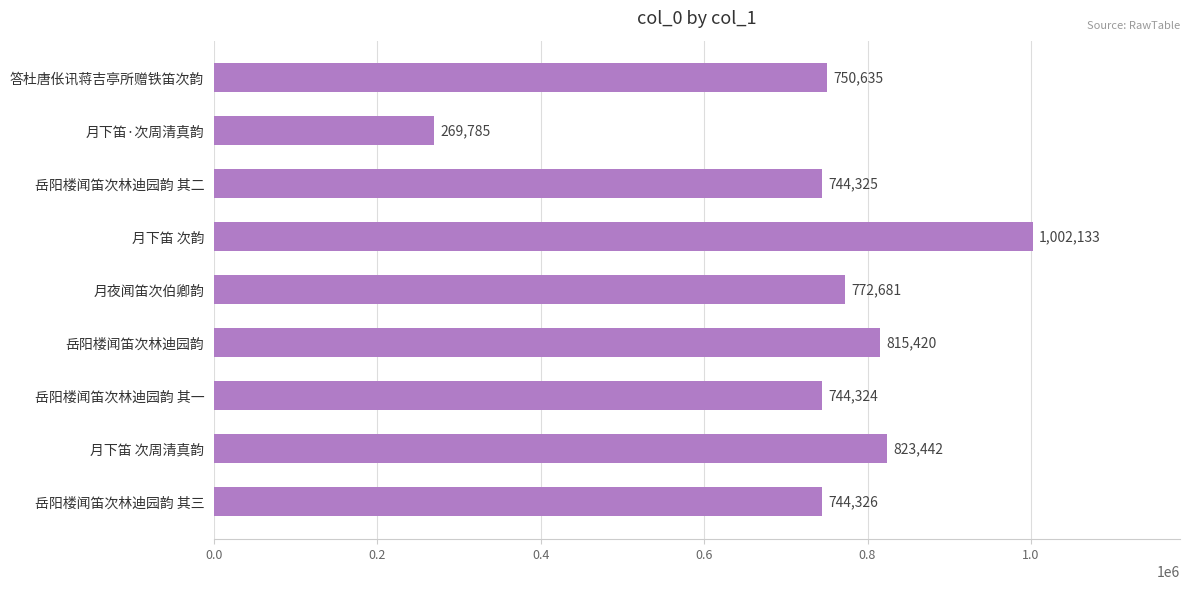

Approximately how many times larger is the value at 岳阳楼闻笛次林迪园韵 其三 compared to 岳阳楼闻笛次林迪园韵 其一?

1.0